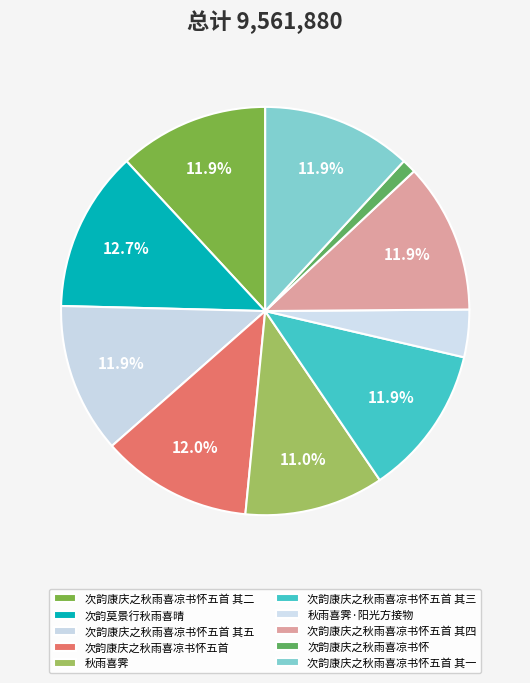

How many segments does this pie chart have?

10